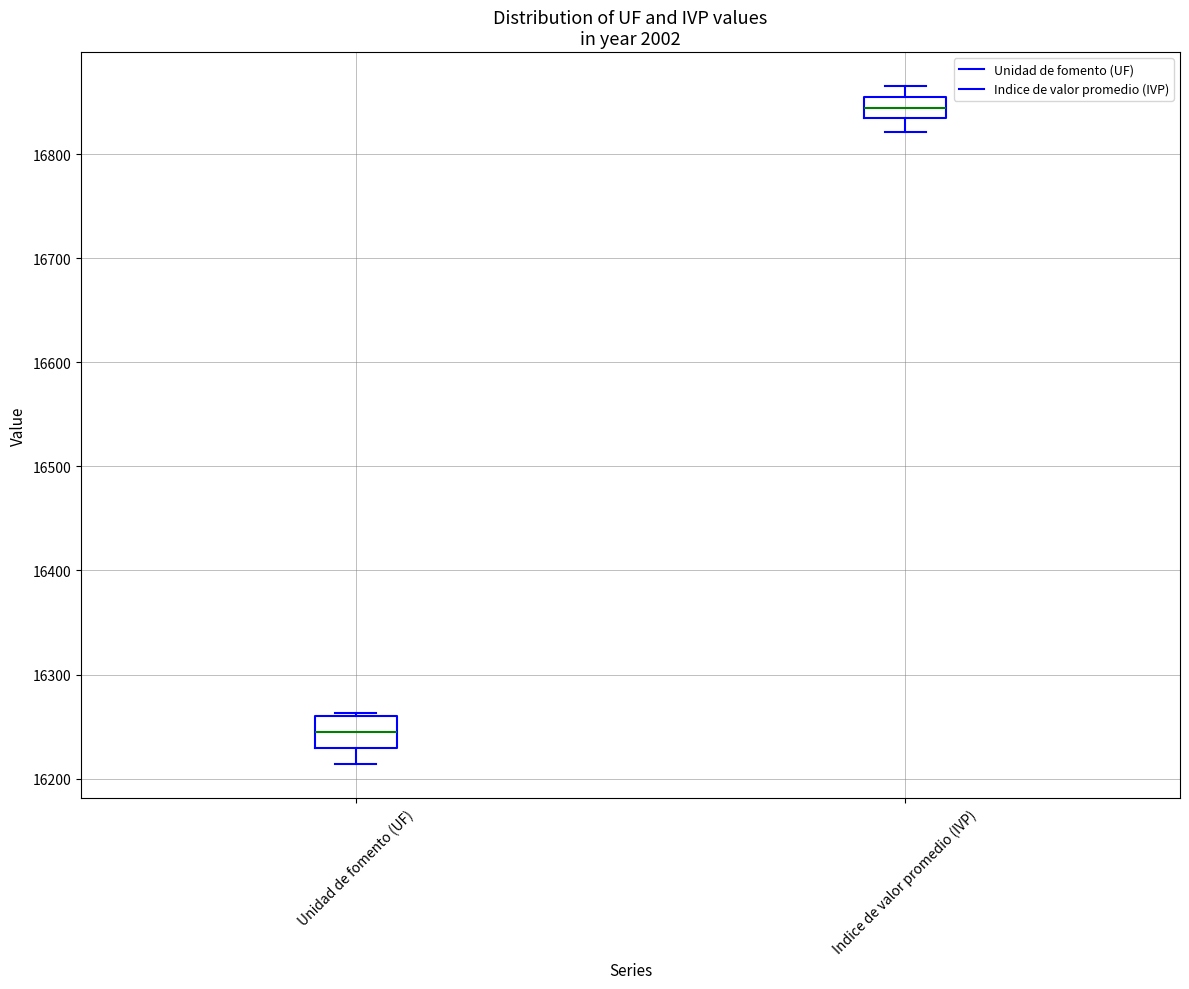

Where is the upper edge of the box for Indice de valor promedio (IVP) on the y-axis? The values are not printed on the chart, so give them approximately, as read against the axis.

16860